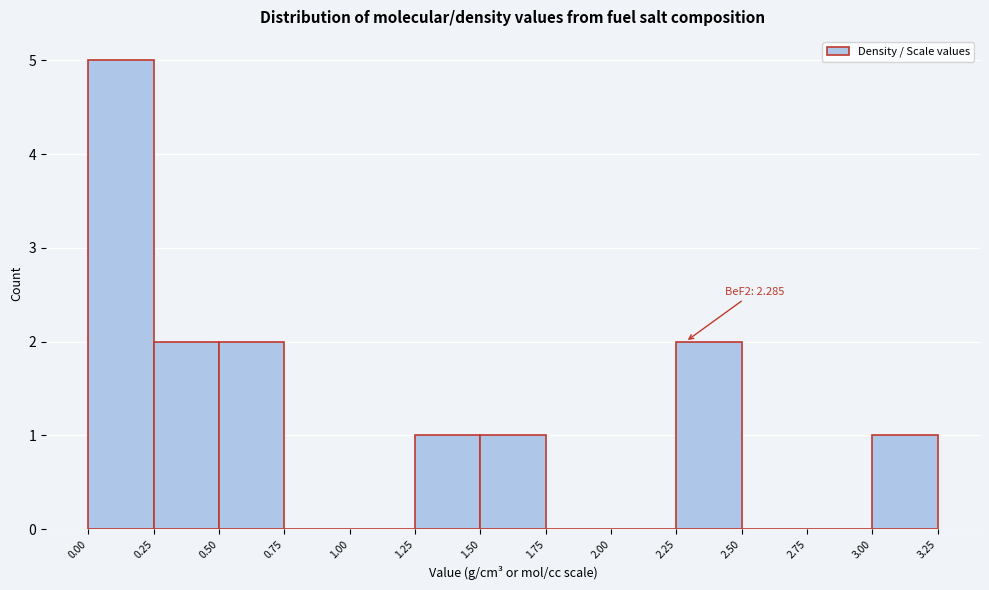

Over which range of the x-axis is the bar tallest?

0.00 to 0.25